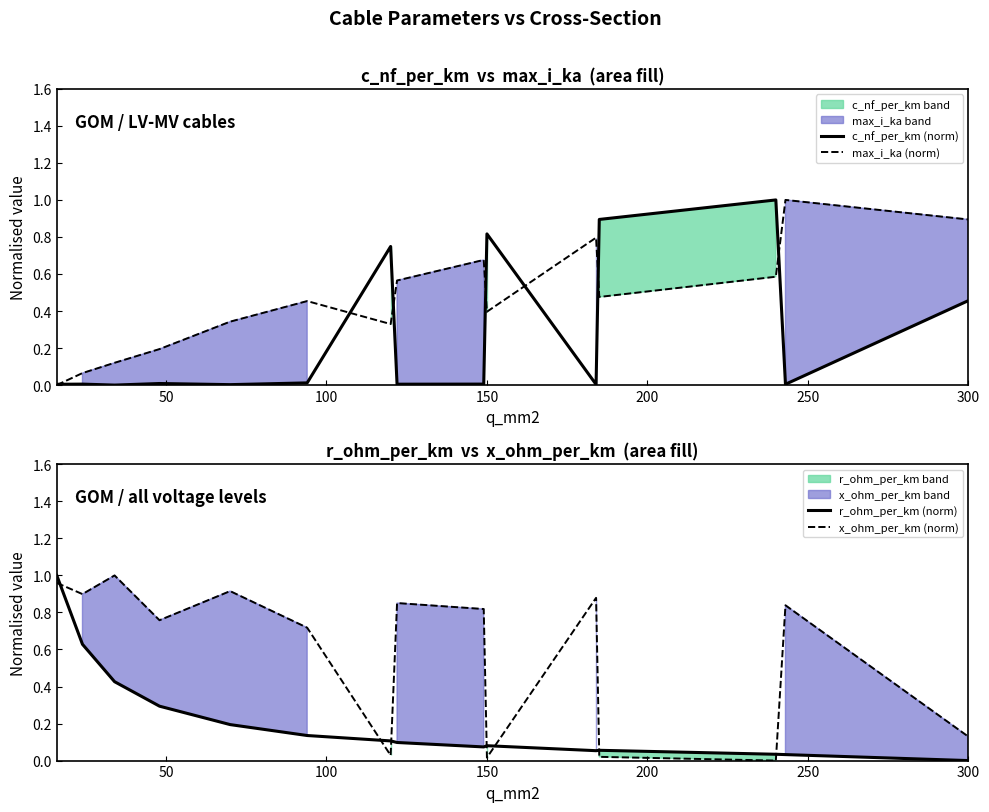

True or false: x_ohm_per_km (norm) and r_ohm_per_km (norm) intersect in this chart.

True